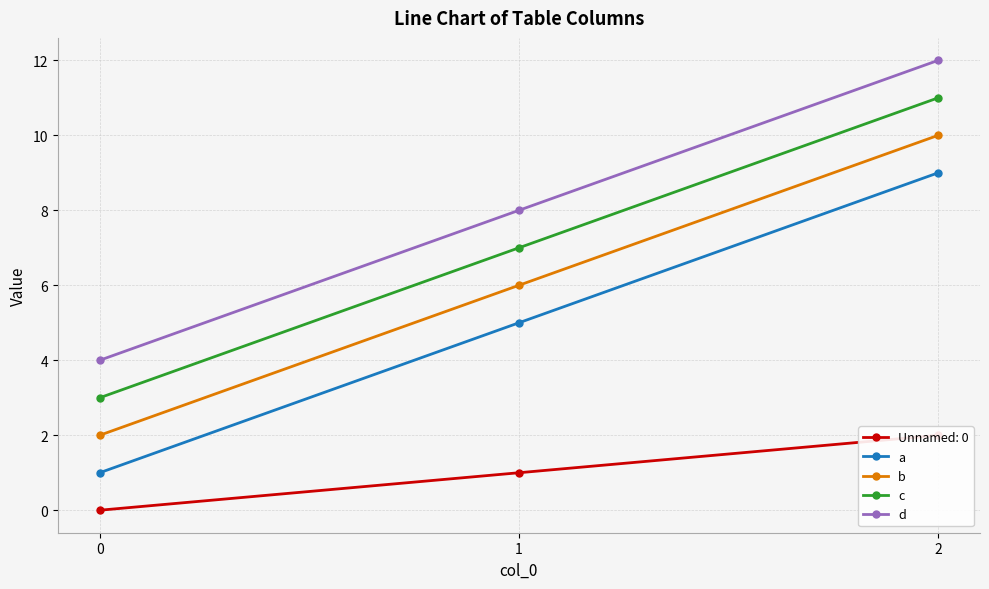

What is the difference between the c values at 2 and 0?

8